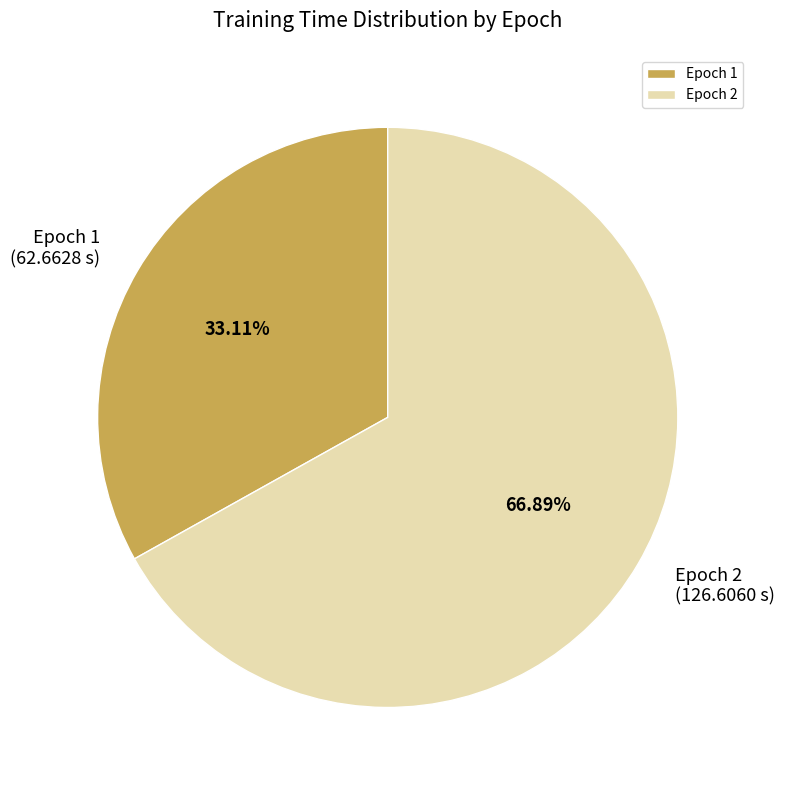

Count the number of slices in the pie.

2